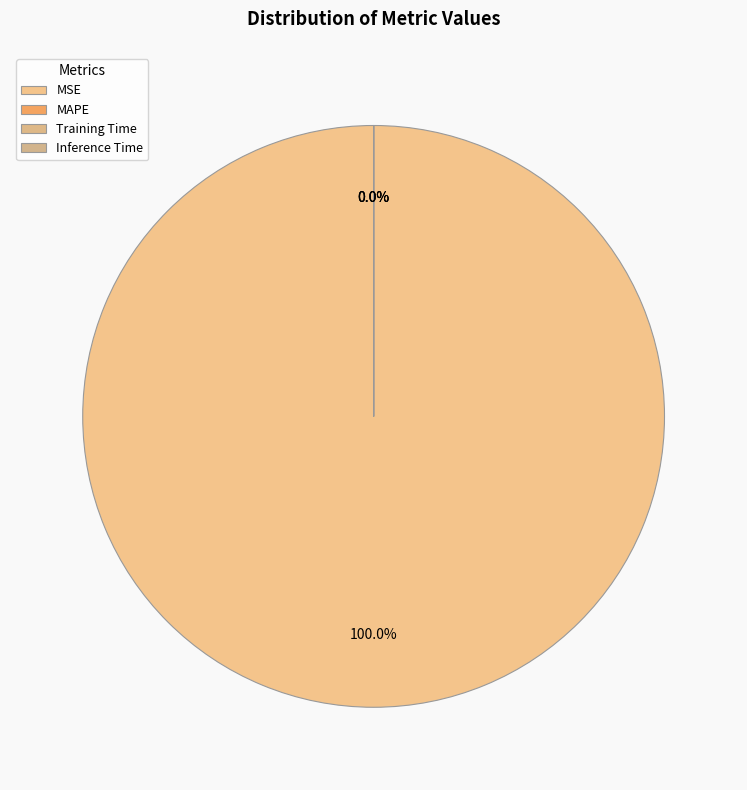

Does Inference Time represent more than half of the total?

No